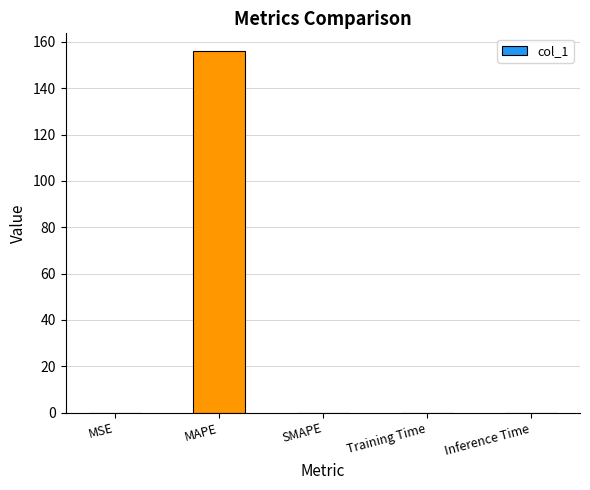

The value at Inference Time is 0.0. True or false?

True